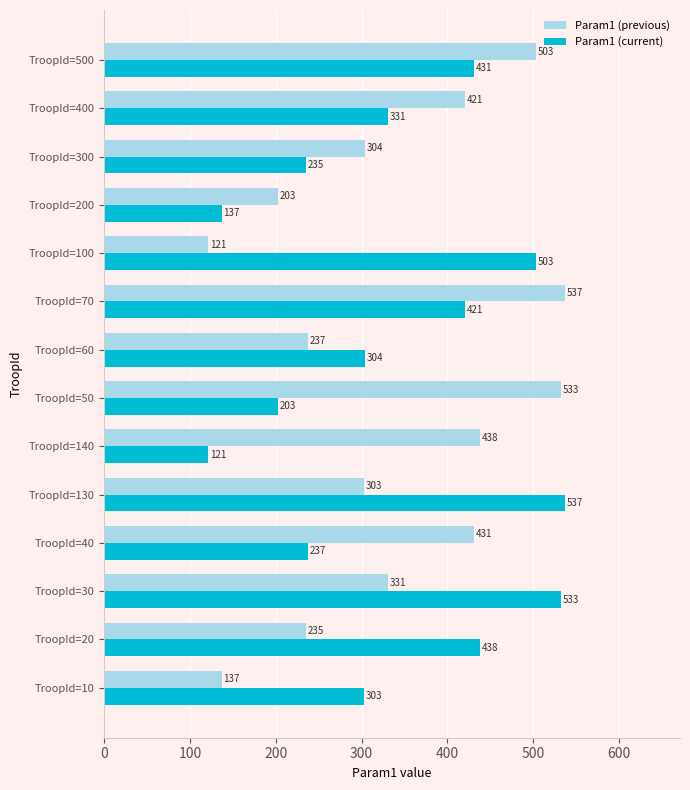

What is the approximate value of Param1 (current) at TroopId=400?

331